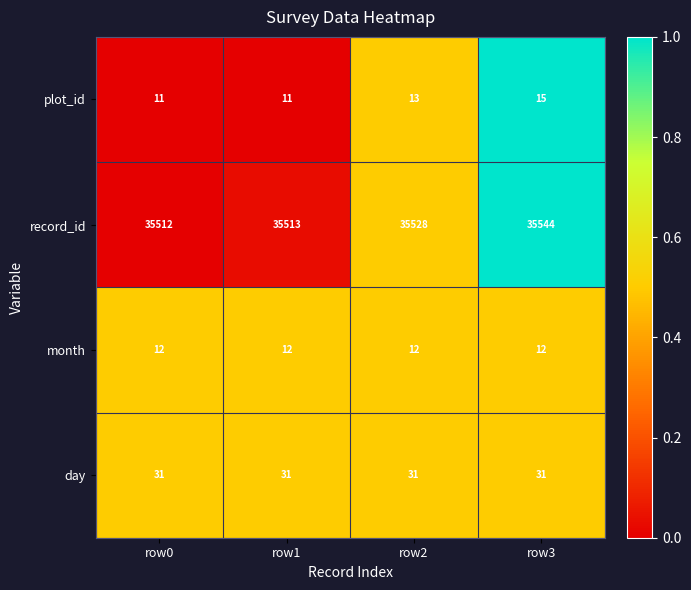

Which series has the widest spread of values?

record_id